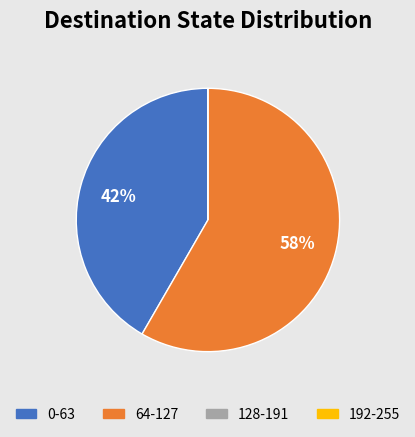

To the nearest percent, what is the average slice percentage?

25%